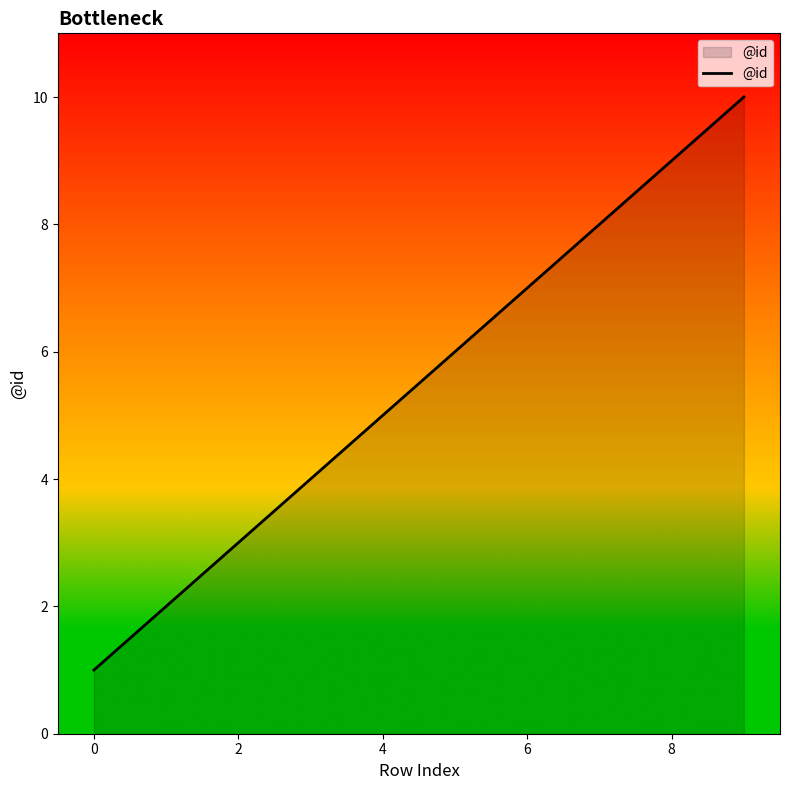

What is the maximum value shown in the chart?

10